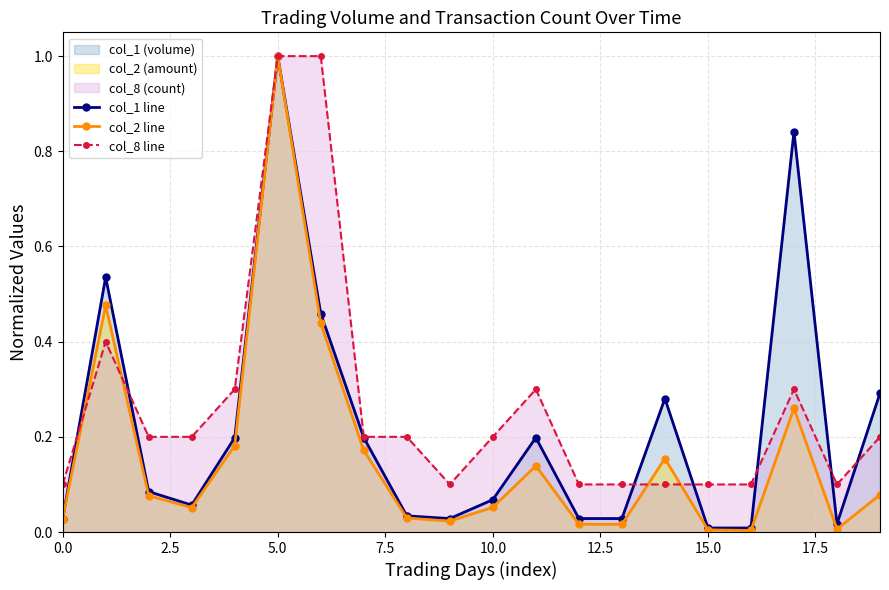

True or false: col_8 line has more than 1 points higher than both neighbors.

True